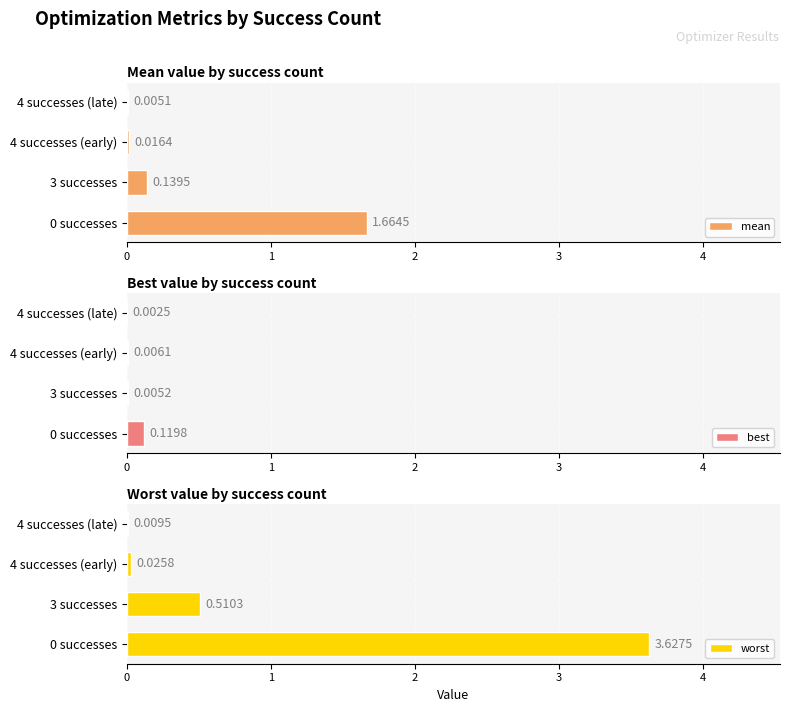

Reading right to left, transcribe all the data shown in this chart.

mean: 0.0	0.0	0.1	1.7
best: 0.0	0.0	0.0	0.1
worst: 0.0	0.0	0.5	3.6